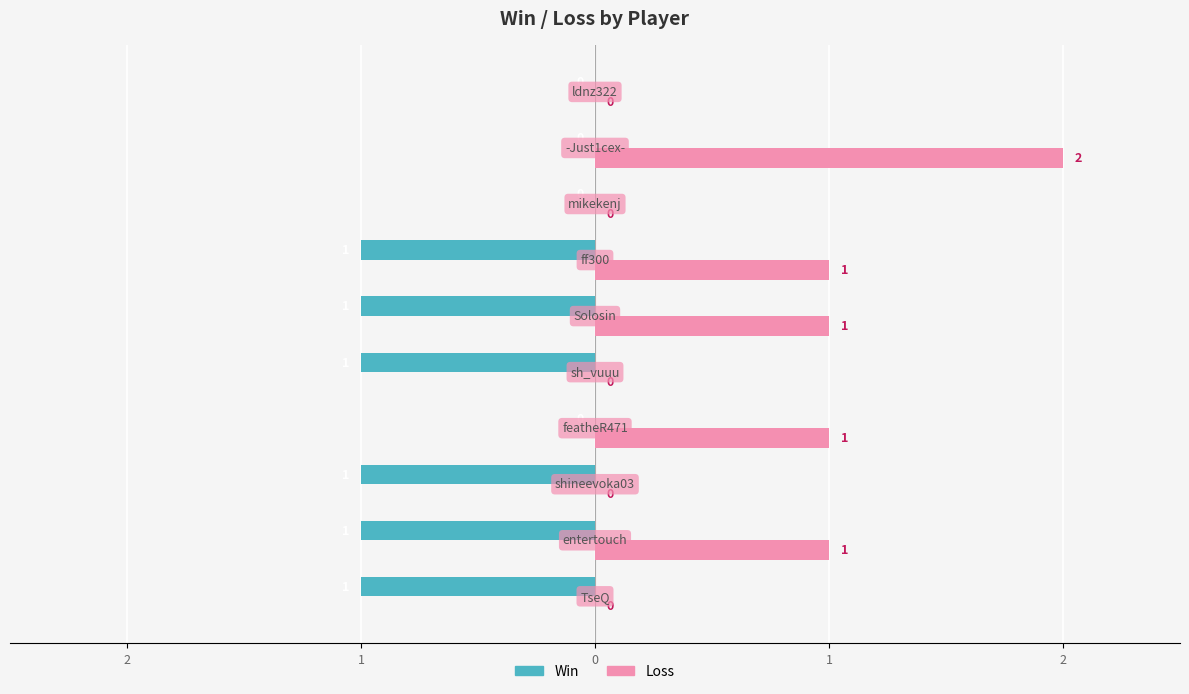

What are all the series names shown in the legend?

Win, Loss